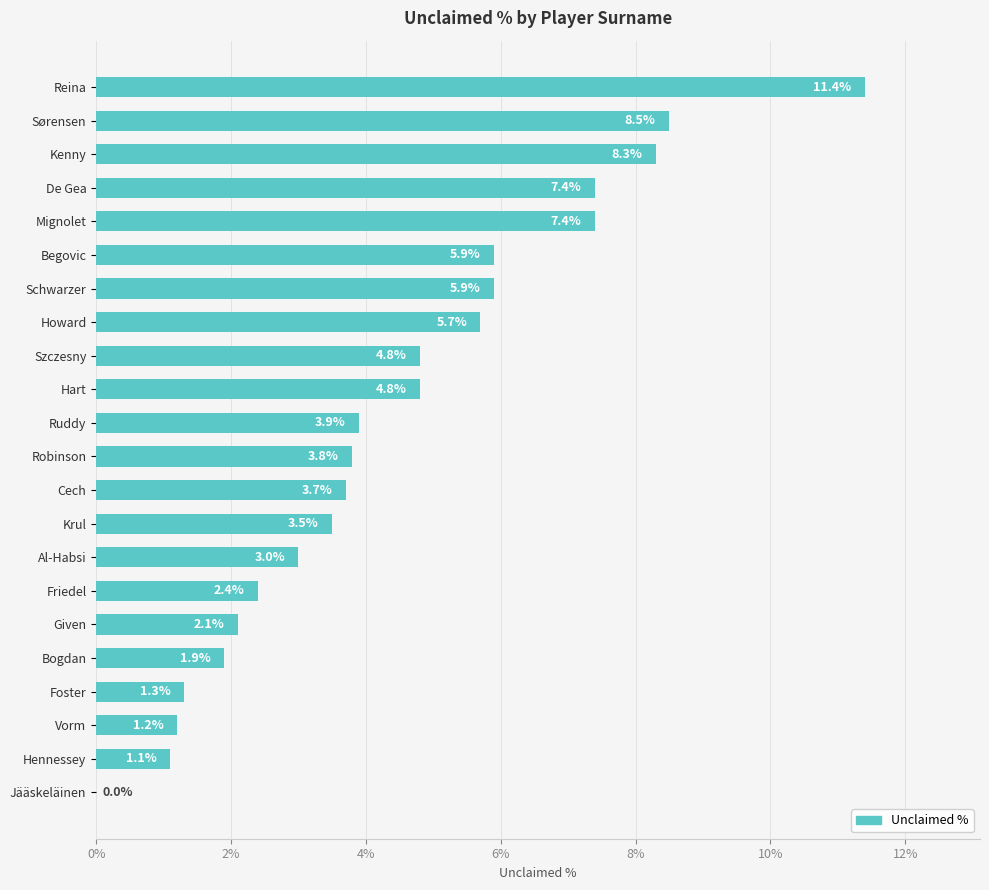

Are the bars horizontal?

Yes